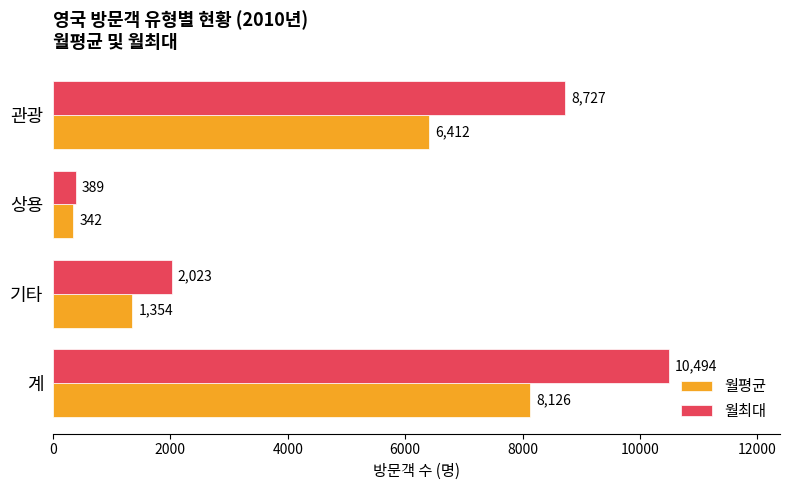

Where is 월최대 nearest to the value 5441?

관광